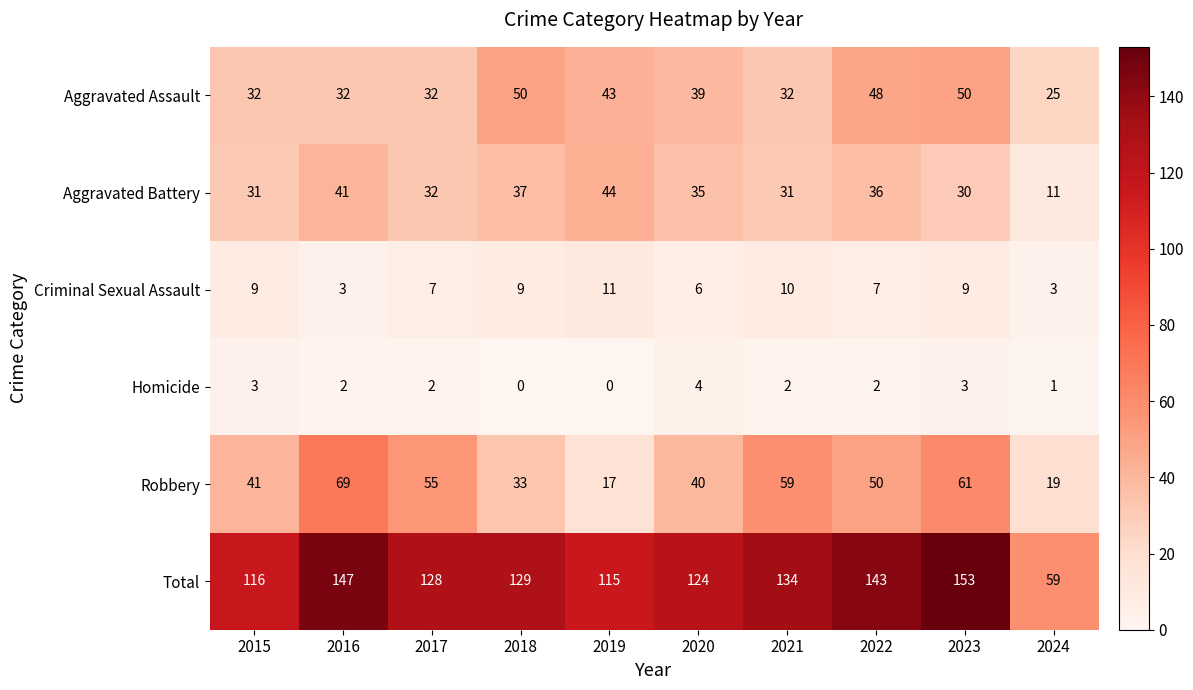

What is the difference between the second highest and second lowest values in the Aggravated Battery series?

11